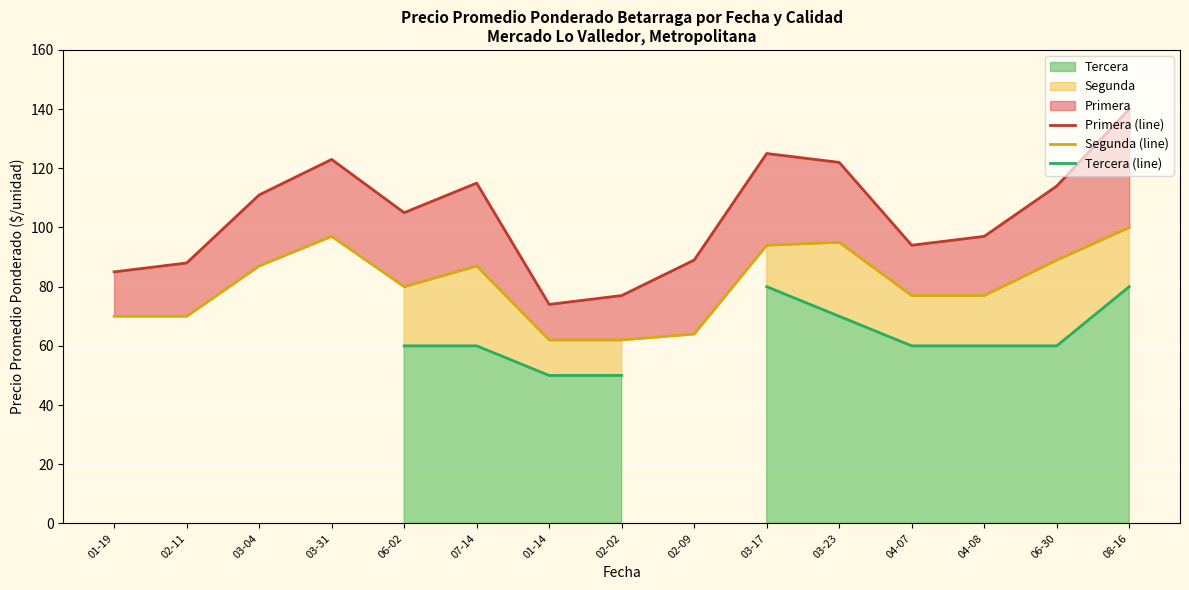

True or false: Primera (line) has more than 1 points higher than both neighbors.

True